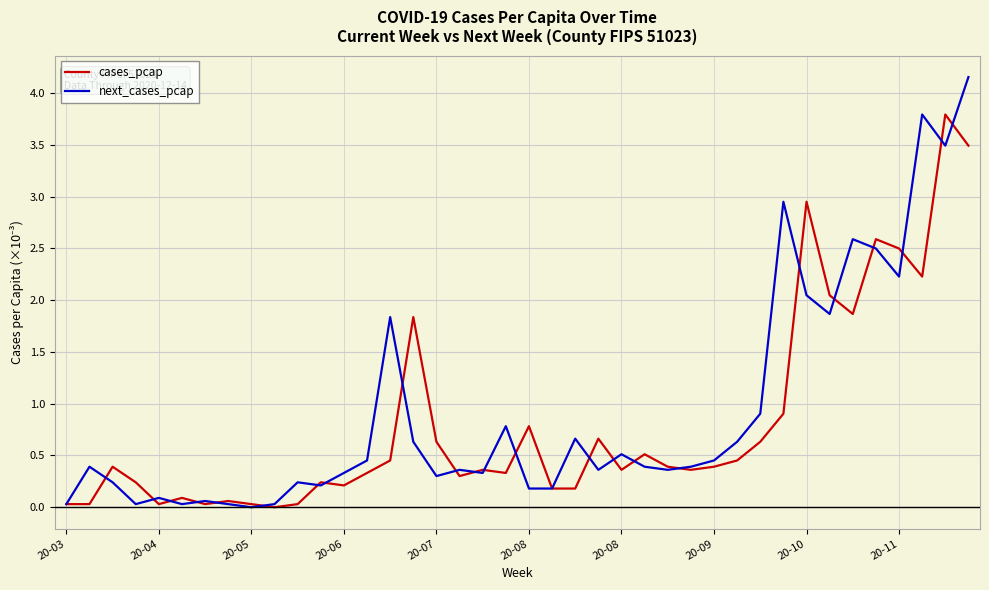

Rank the series by their maximum value, from highest to lowest.

next_cases_pcap, cases_pcap